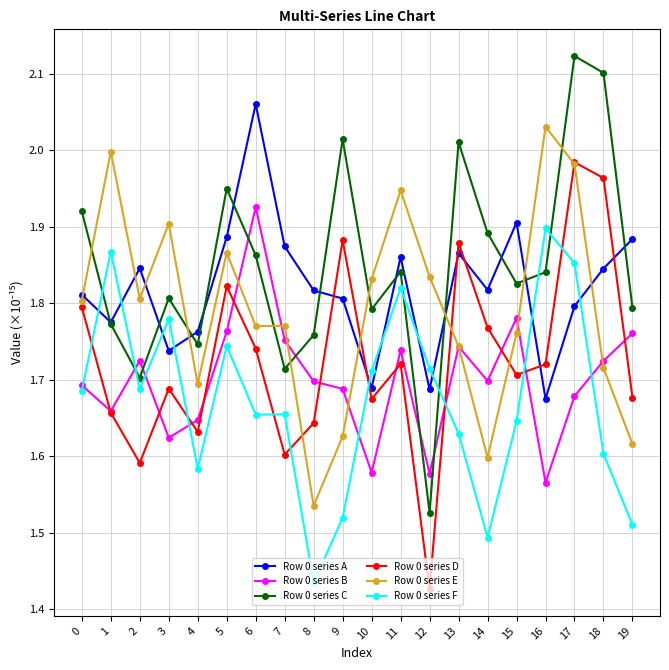

Rank the series by their maximum value, from lowest to highest.

Row 0 series F, Row 0 series B, Row 0 series D, Row 0 series E, Row 0 series A, Row 0 series C